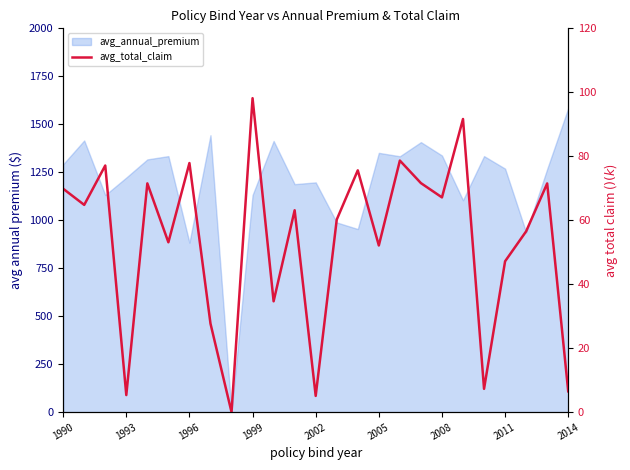

What is the value of the 16th point from the left?

52.1